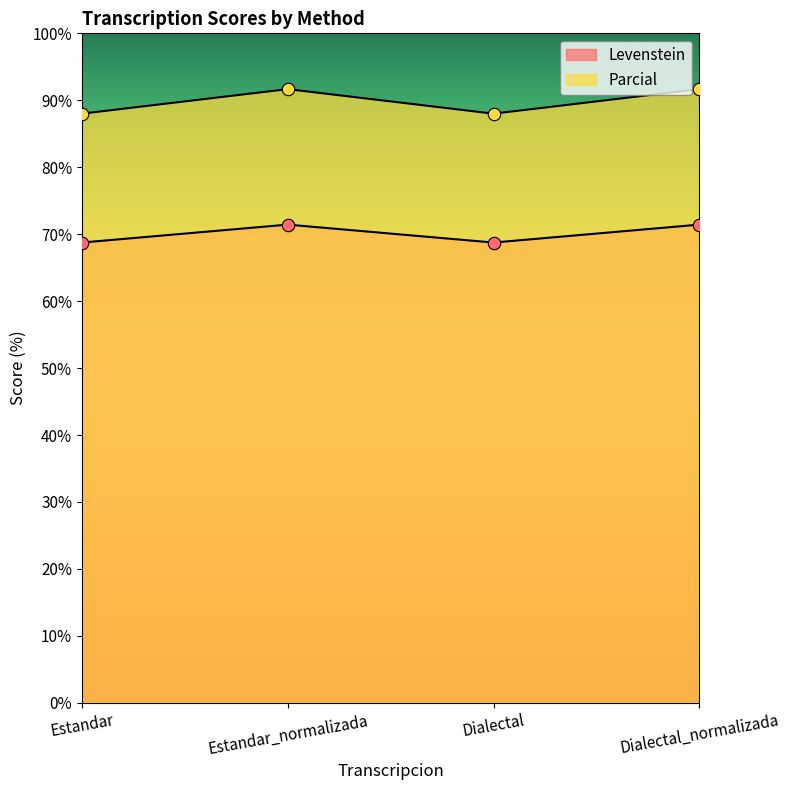

Which series has the largest Y range (max minus min)?

Parcial